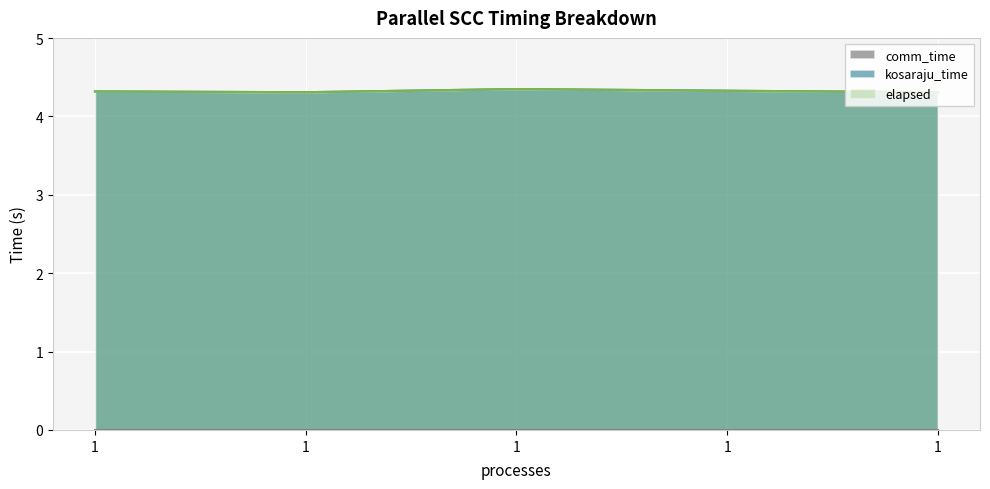

At how many categories does at least one series exceed 4?

5